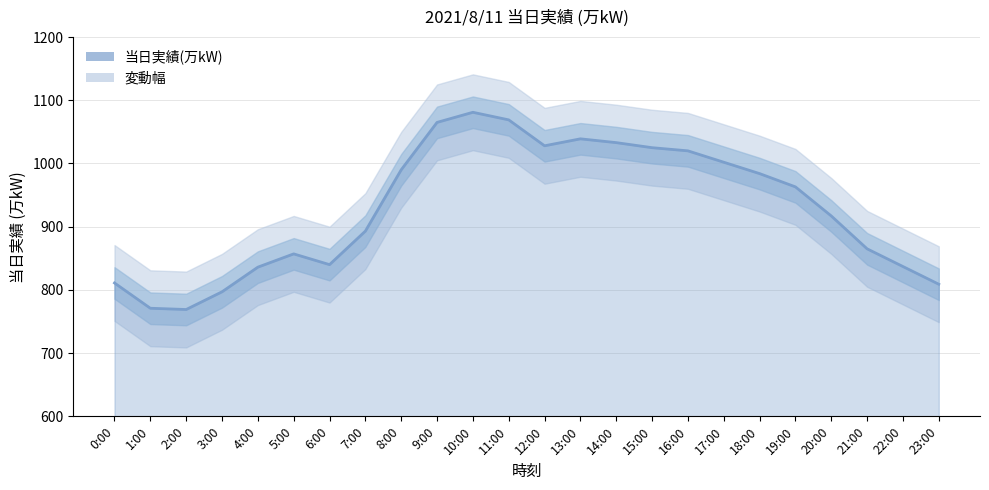

Rank the categories by value from lowest to highest.

2:00, 1:00, 3:00, 23:00, 0:00, 4:00, 22:00, 6:00, 5:00, 21:00, 7:00, 20:00, 19:00, 18:00, 8:00, 17:00, 16:00, 15:00, 12:00, 14:00, 13:00, 9:00, 11:00, 10:00